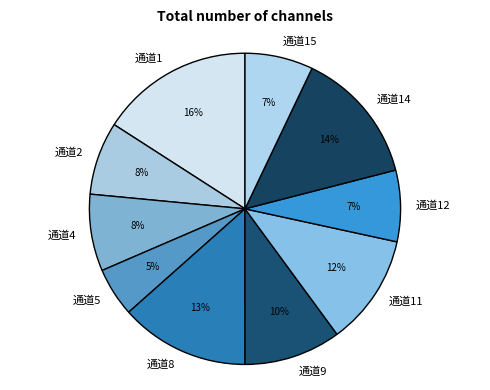

Does 通道14 represent more than half of the total?

No